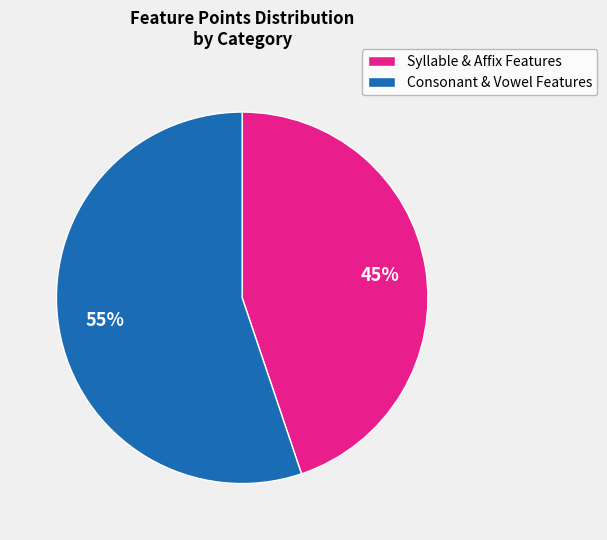

To the nearest percent, what is the average slice percentage?

50%